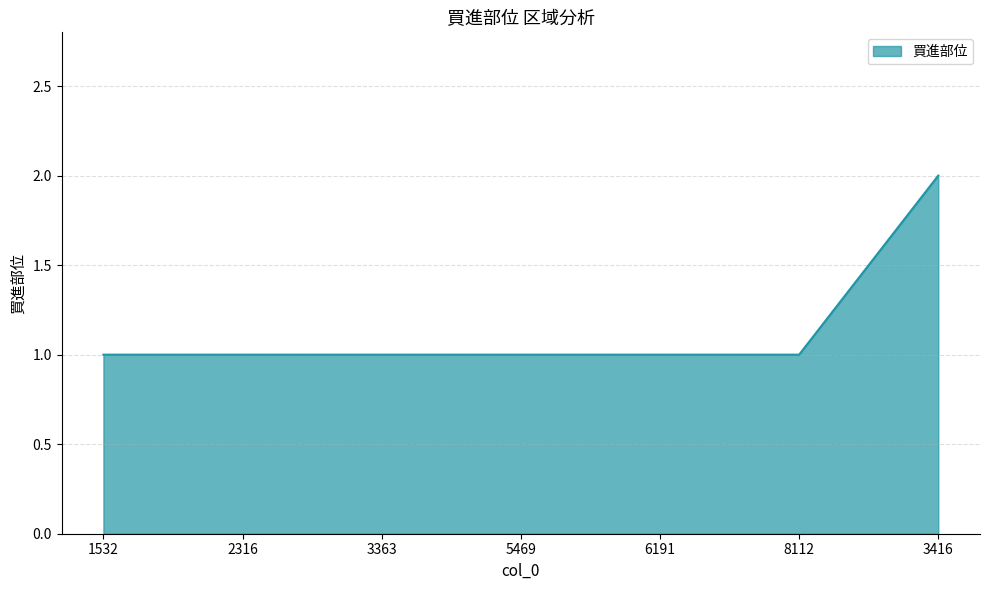

What is the change in value from 5469 to 3416?

+1